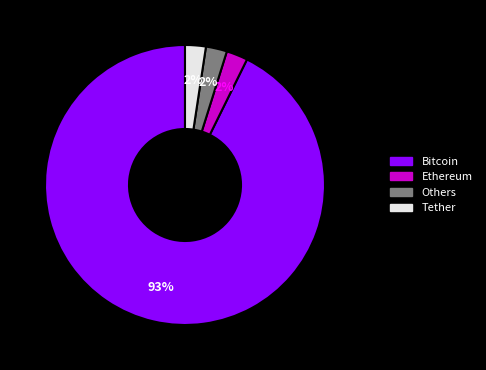

Is there any slice that represents more than half of the pie?

Yes